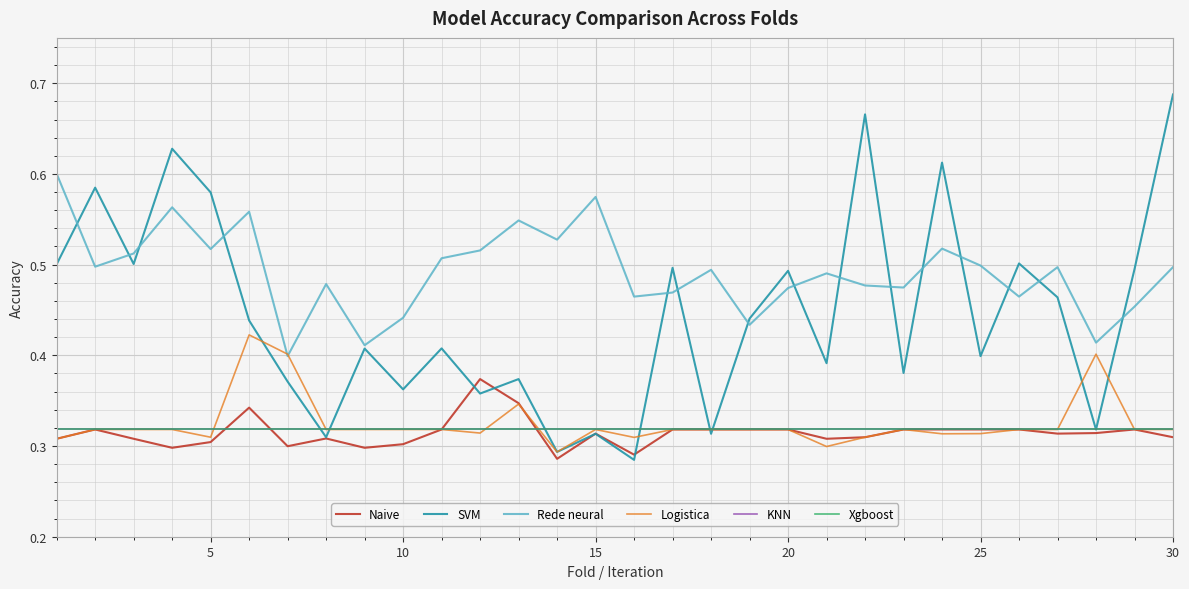

What is the value of the Naive point at the 21st from the left?

0.3